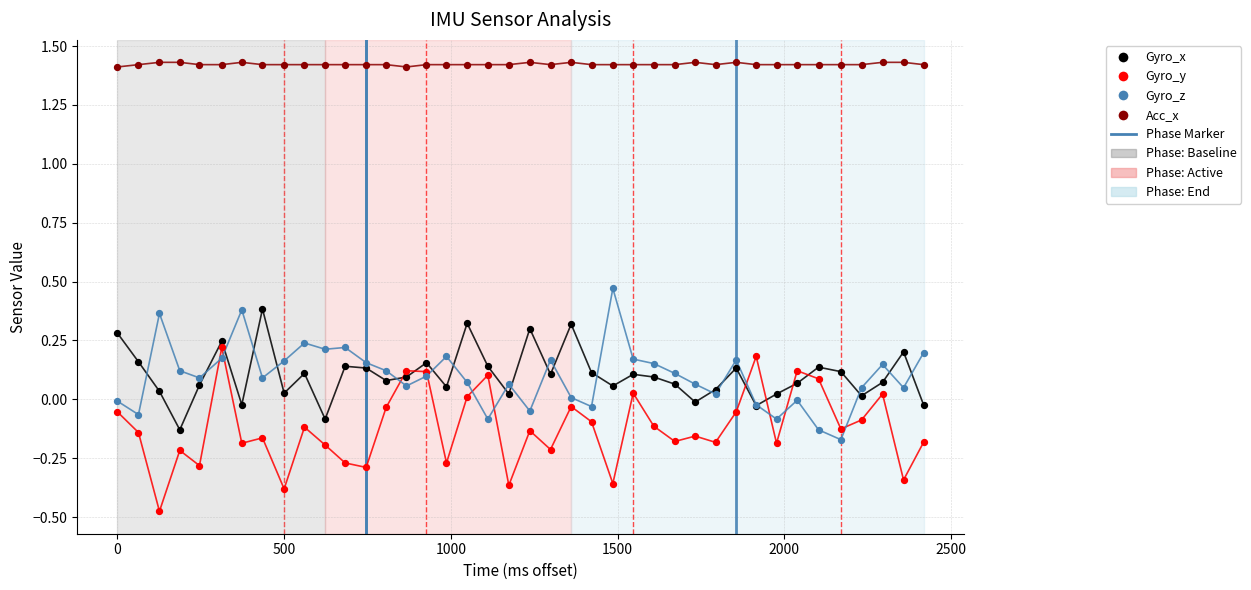

Is the value of Gyro_x at 16 greater than the value of Gyro_y at 1500?

Yes